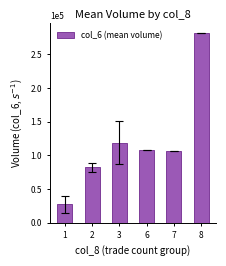

What is the difference between the maximum and minimum values?

254218.6